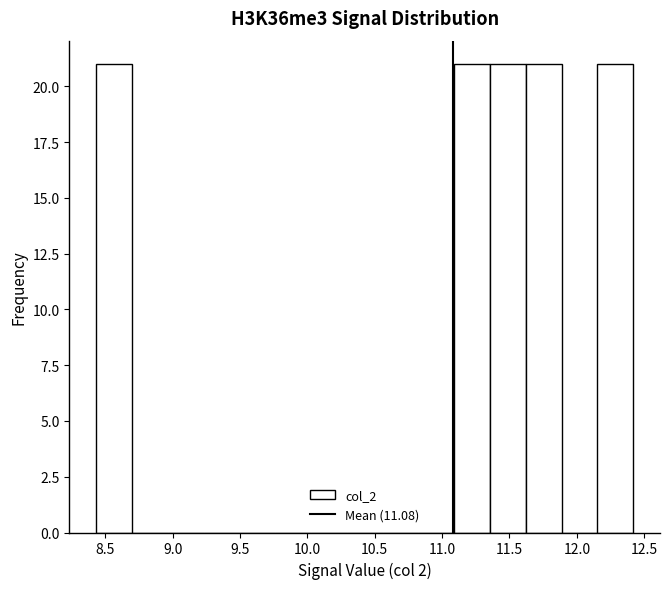

What is the height of the bar covering 11.60 to 11.90 on the x-axis? Neither the bar edges nor the heights are printed on the chart, so give them approximately, as read against the axes.

21